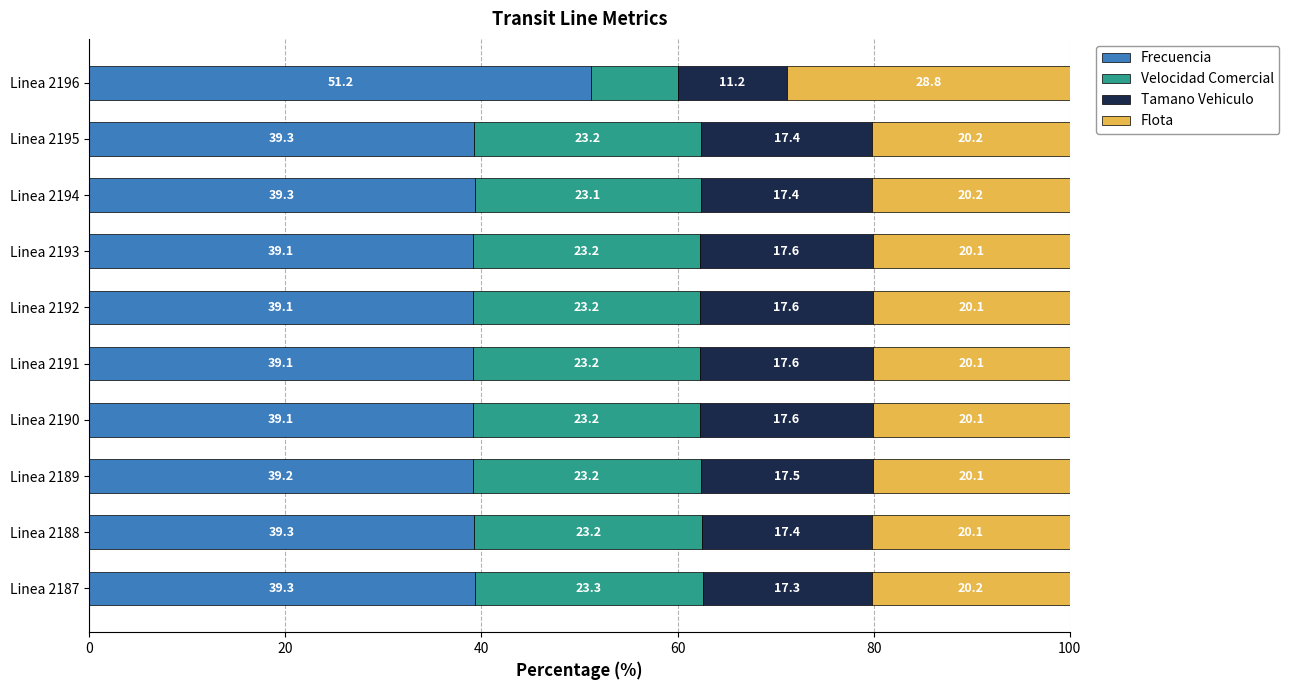

What is the approximate value of Frecuencia at Linea 2191?

39.1